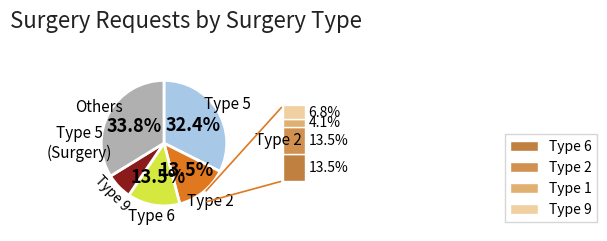

Is there any slice that represents more than half of the pie?

No